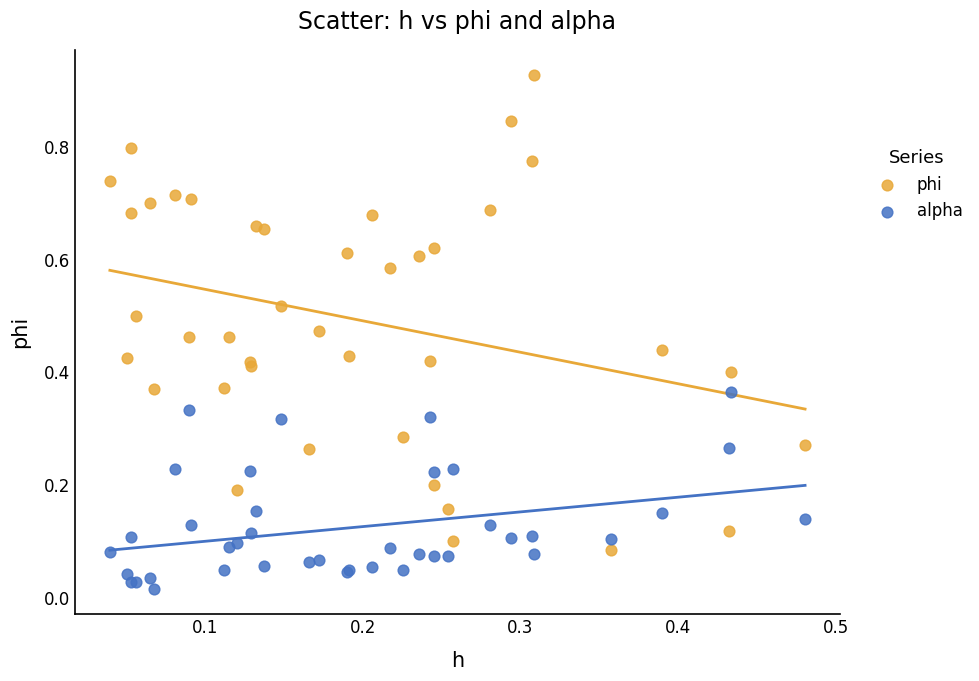

Which series reaches the minimum Y coordinate?

alpha